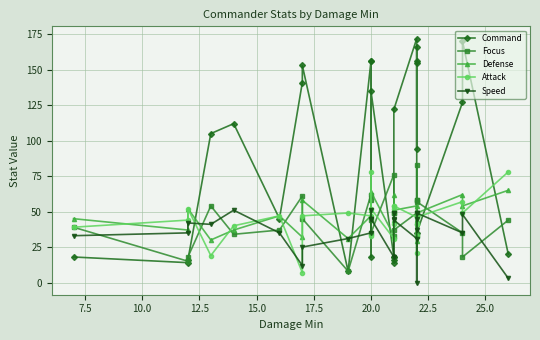

Which series ends up on top after the final intersection of Defense and Command?

Defense